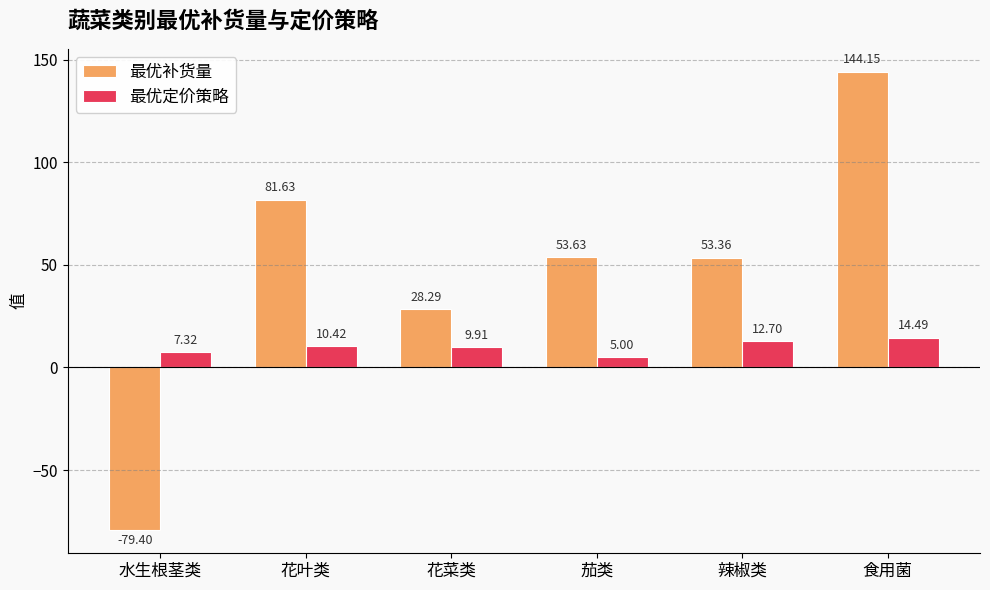

List the series in order of their peak value, lowest first.

最优定价策略, 最优补货量